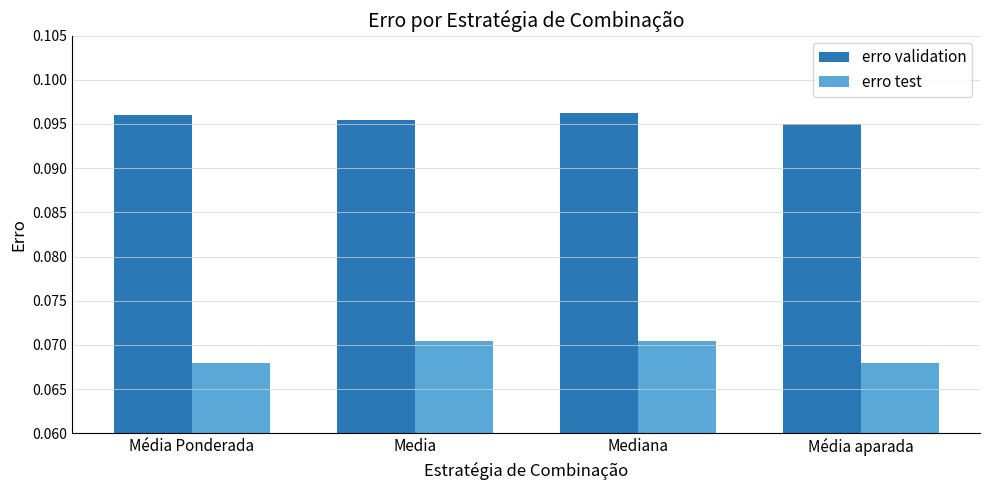

Rank the series by their average value, from lowest to highest.

erro test, erro validation